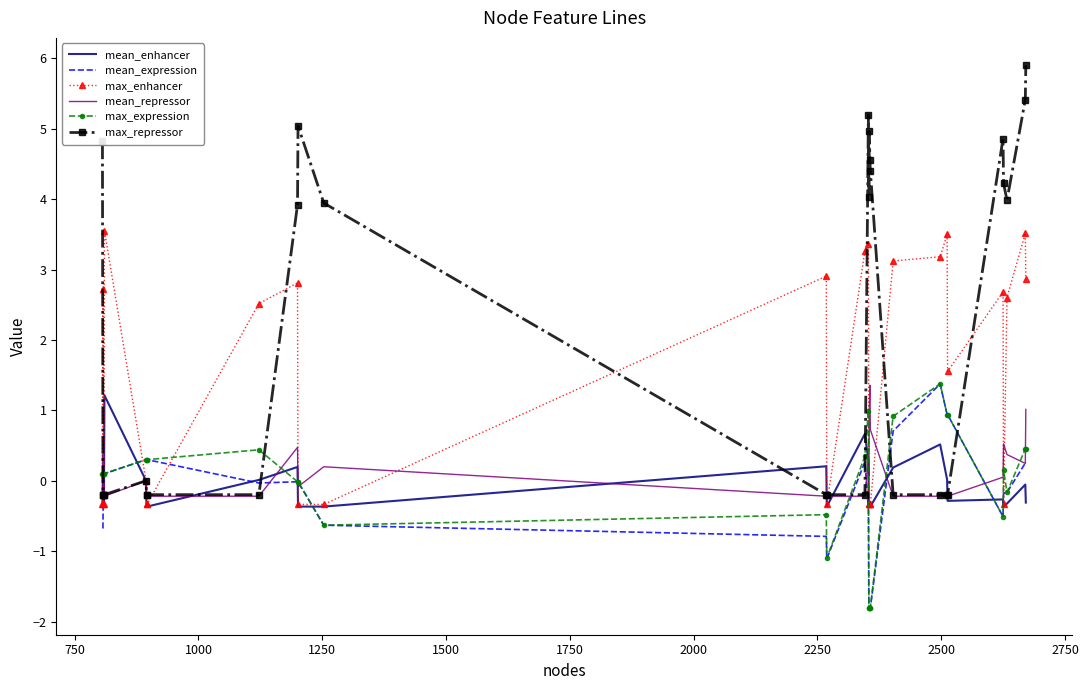

Which series has the largest total across all categories?

max_repressor